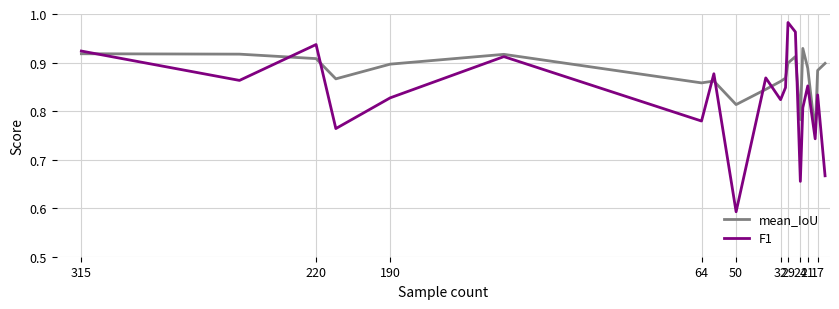

Is this an area chart (filled region under the line)?

No